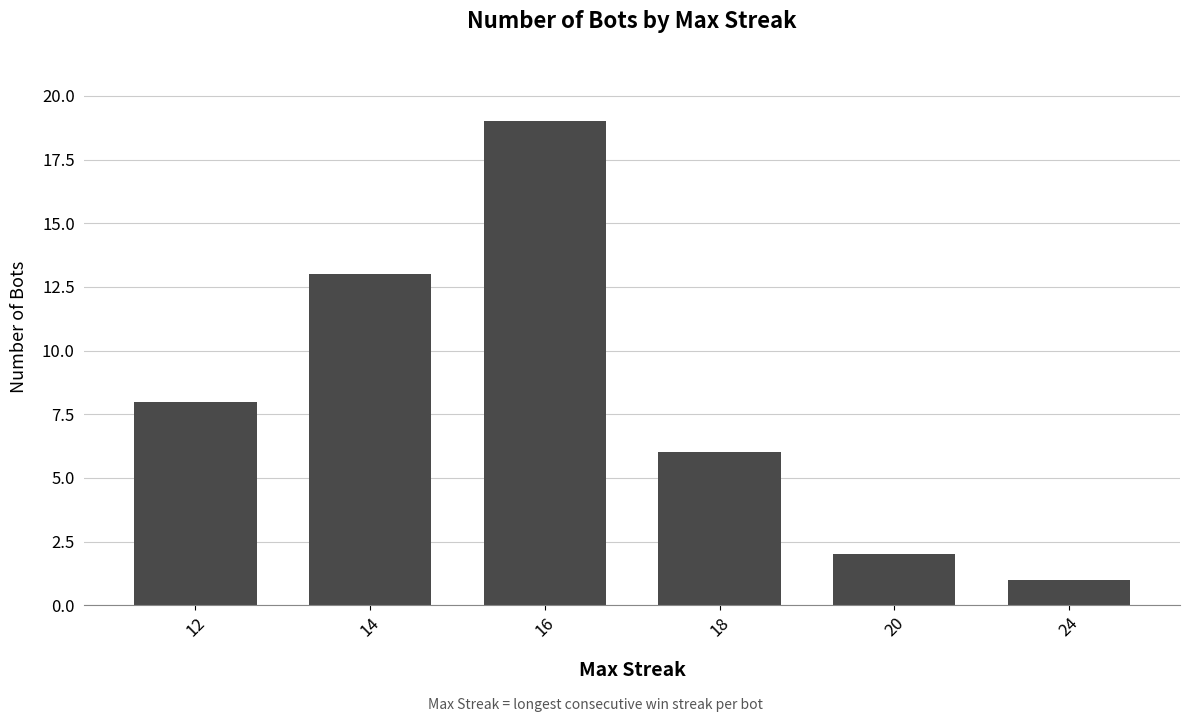

Does the chart contain stacked bars?

No